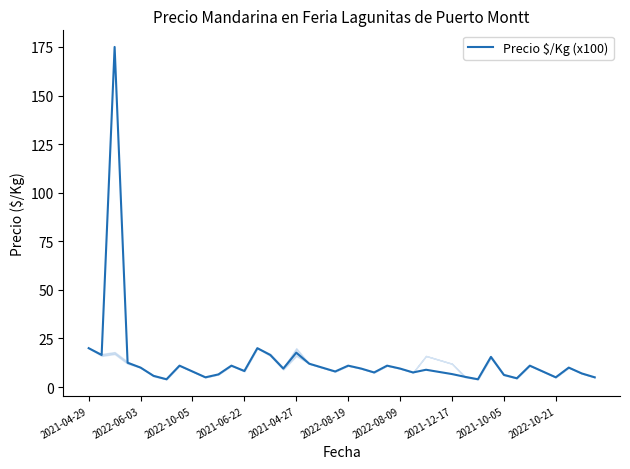

What is the greatest value displayed?

175.0